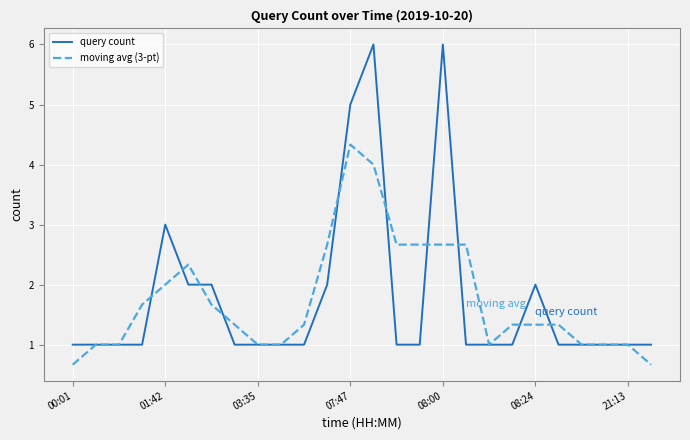

What is the greatest value displayed?

6.0